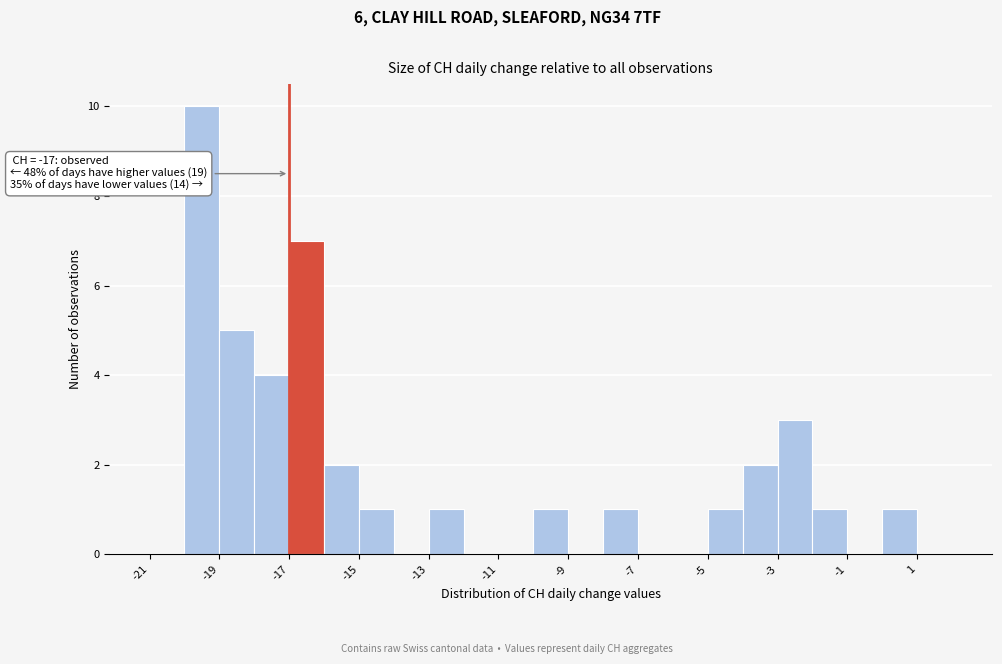

Which range on the x-axis has the tallest bar?

-20 to -19